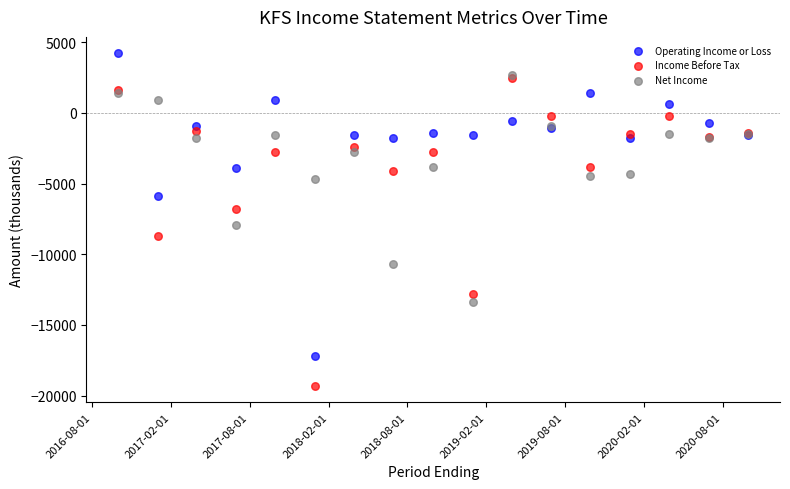

Across all series, what Y value is closest to -7550?

-7900